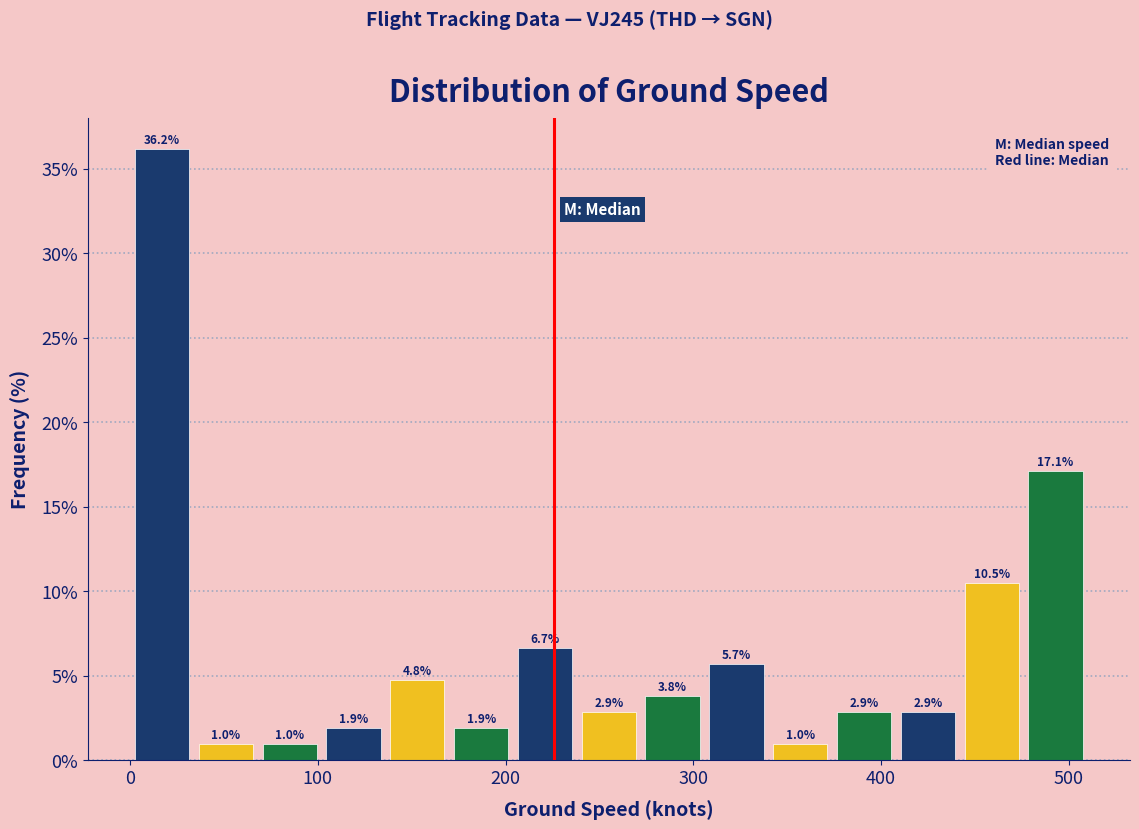

Read against the x-axis, roughly where is the centre of the tallest bar?

20